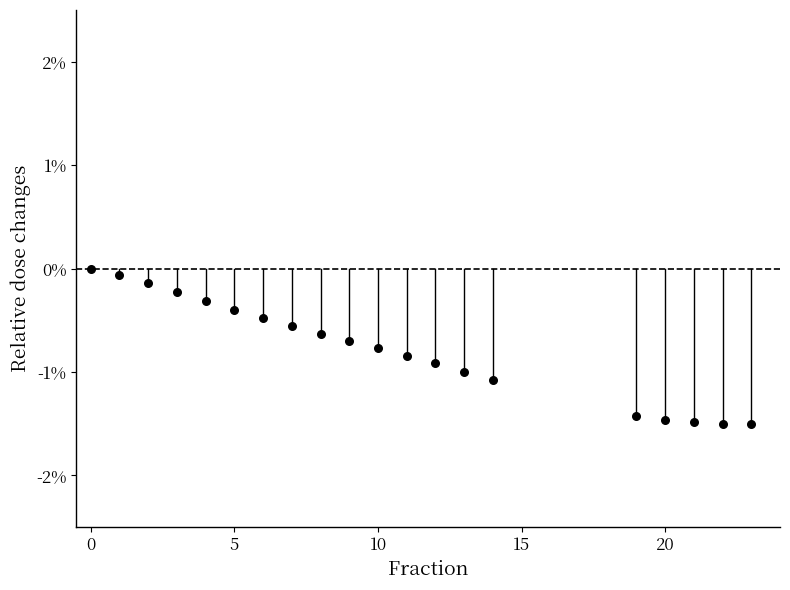

What is the range of X values (max minus min)?

23.0